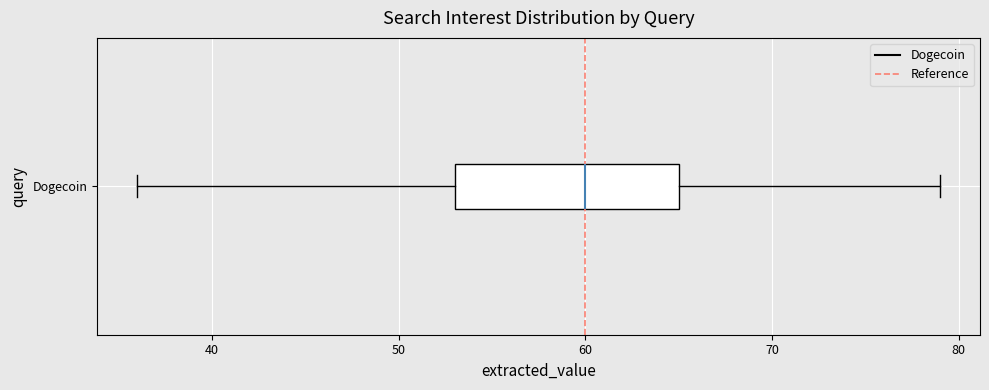

Transcribe this box plot: give where the median line is, the range the box spans, and where the two whiskers end, as read against the x-axis. The values are not printed on the chart, so give them approximately, as read against the axis.

median 60, box 53 to 65, whiskers 36 to 79